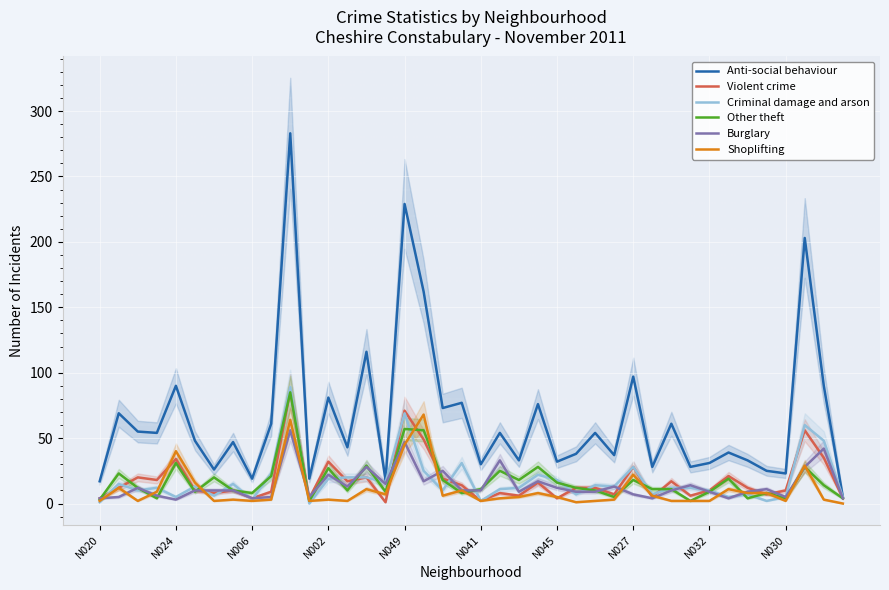

Does the chart display data point markers on the line(s)?

No